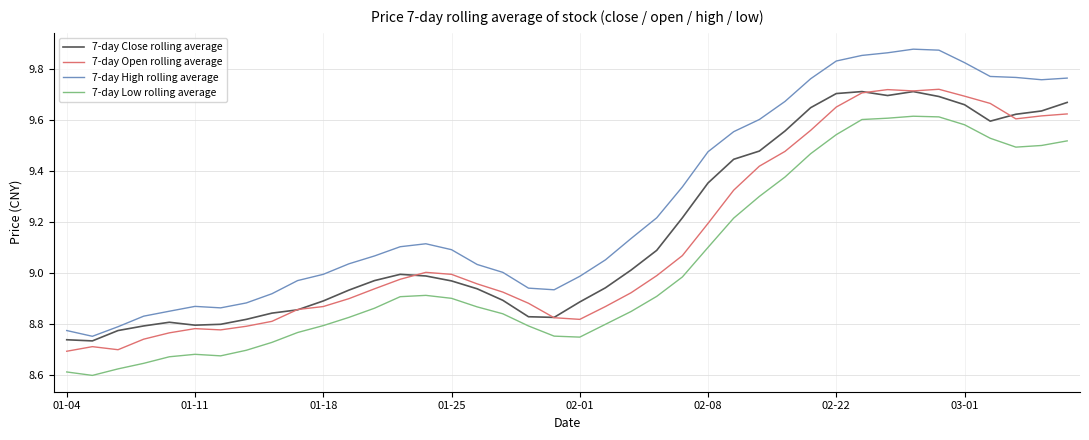

True or false: 7-day Close rolling average and 7-day Low rolling average cross at least once.

False